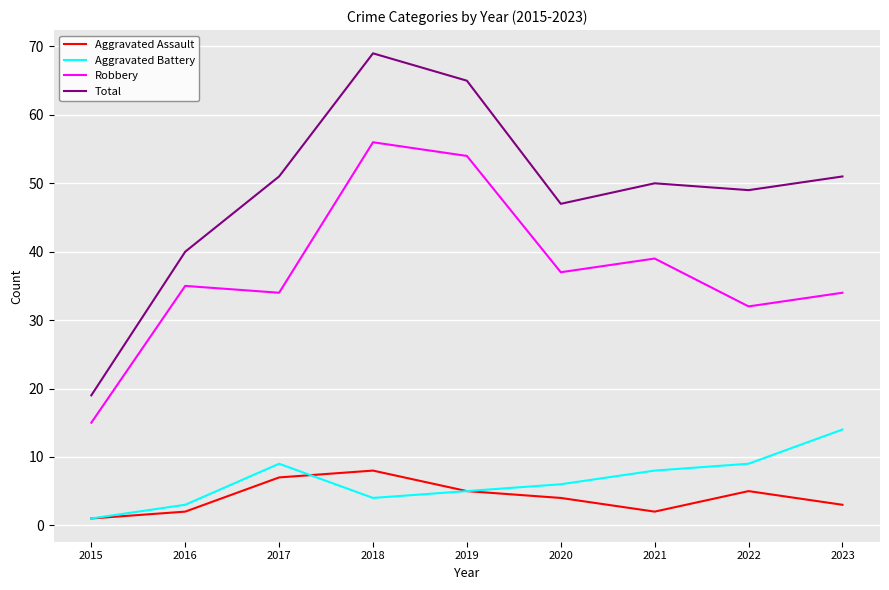

What is the difference between the Aggravated Battery values at 2023 and 2018?

10